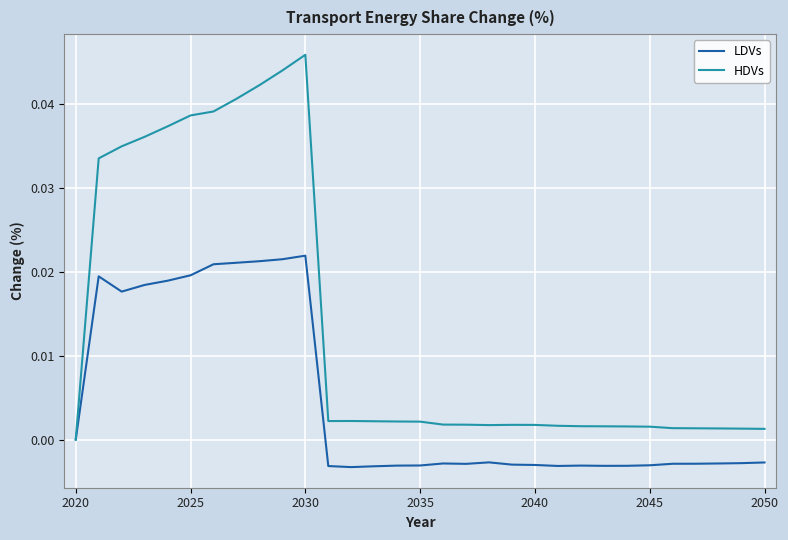

List the series in order of their overall mean, highest first.

HDVs, LDVs